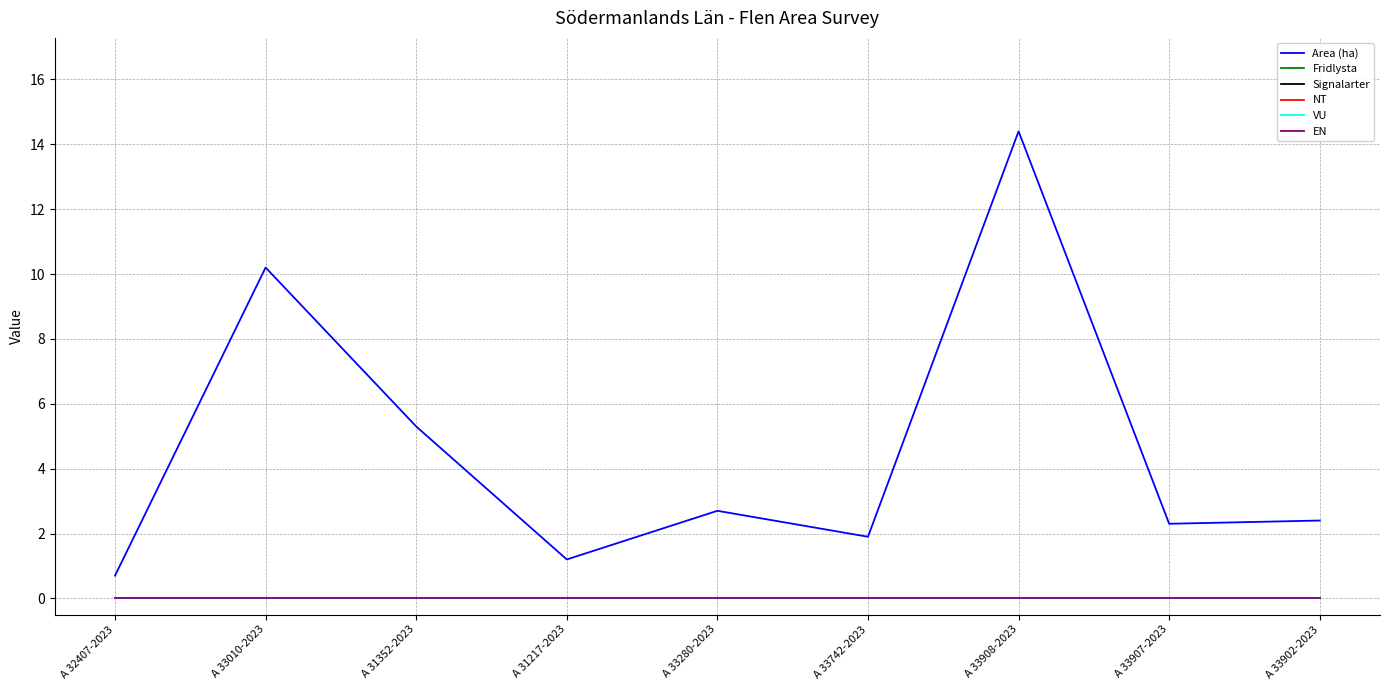

Reading left to right, transcribe all the data shown in this chart.

Area (ha): 0.7	10.2	5.3	1.2	2.7	1.9	14.4	2.3	2.4
Fridlysta: 0.0	0.0	0.0	0.0	0.0	0.0	0.0	0.0	0.0
Signalarter: 0.0	0.0	0.0	0.0	0.0	0.0	0.0	0.0	0.0
NT: 0.0	0.0	0.0	0.0	0.0	0.0	0.0	0.0	0.0
VU: 0.0	0.0	0.0	0.0	0.0	0.0	0.0	0.0	0.0
EN: 0.0	0.0	0.0	0.0	0.0	0.0	0.0	0.0	0.0